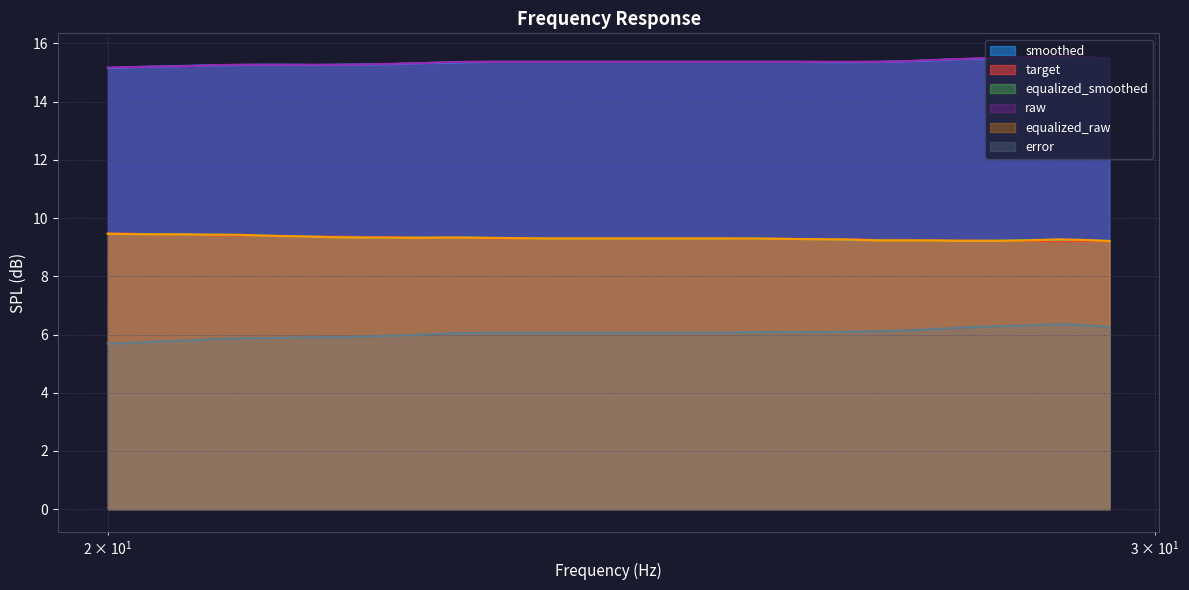

What is the sum of all error values?

241.8